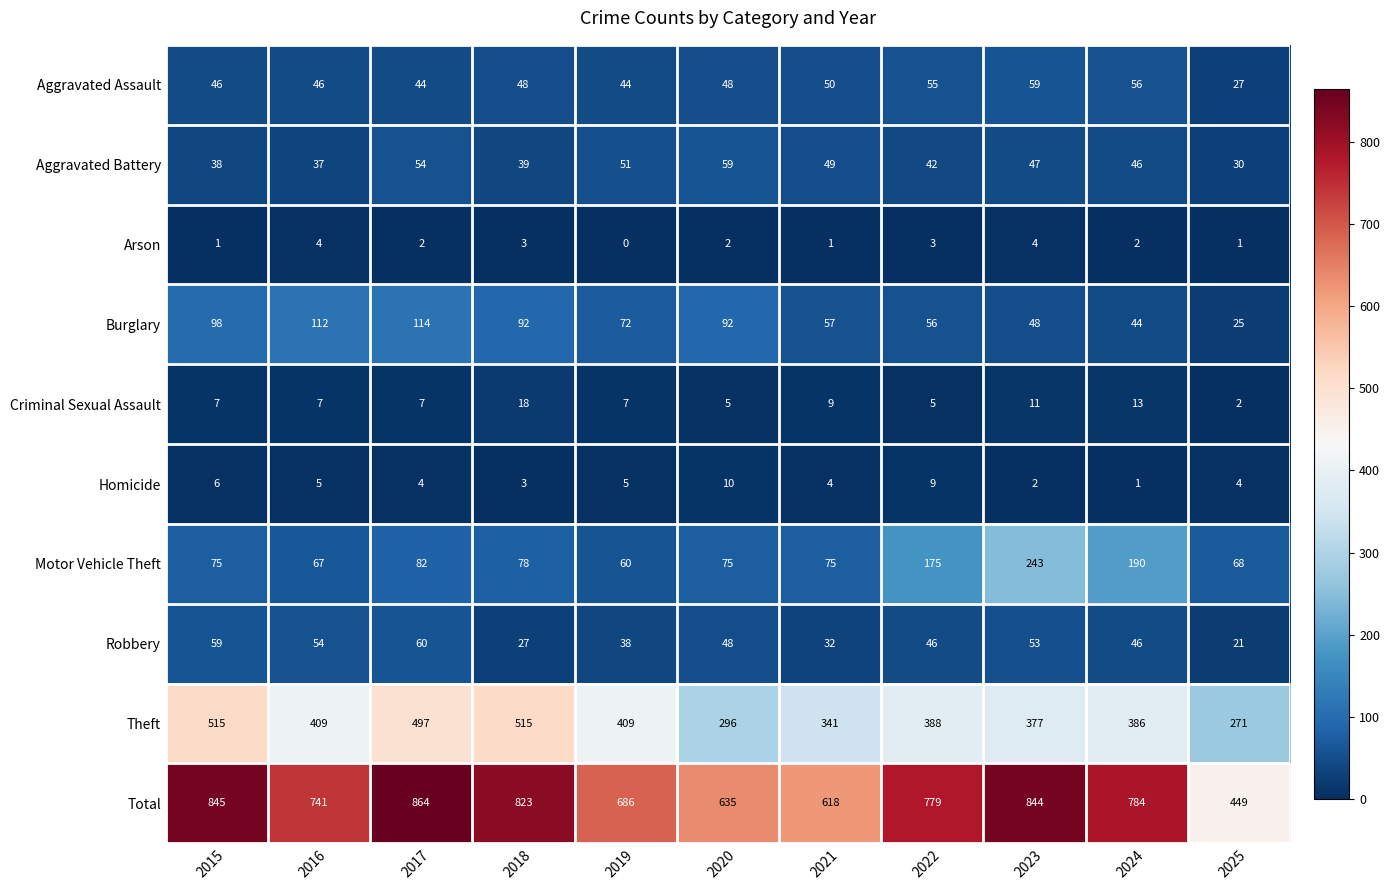

Which label corresponds to the smallest value in the chart?

2019